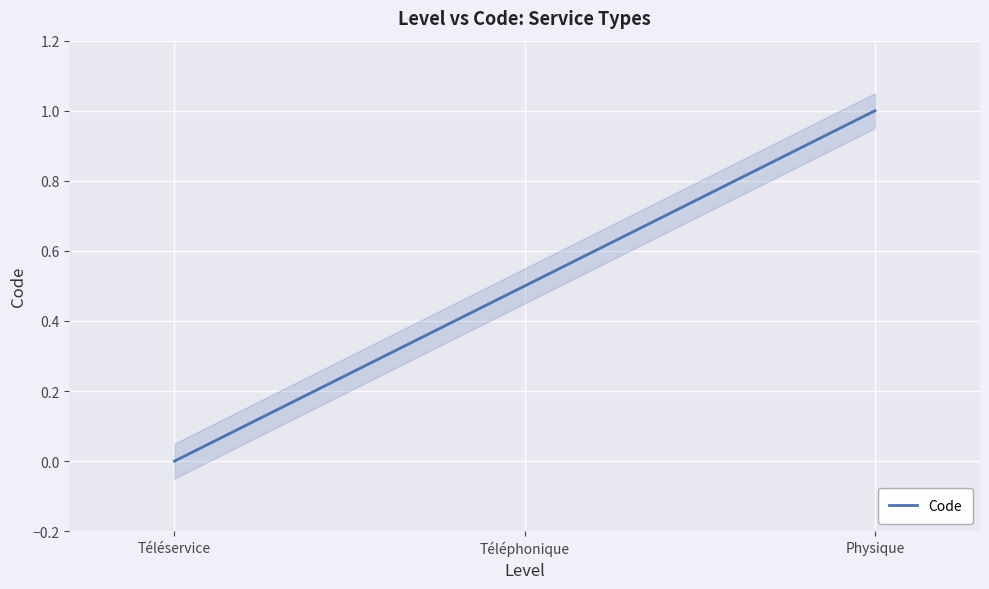

Reading left to right, what are all the values shown in this chart?

0.0	0.5	1.0